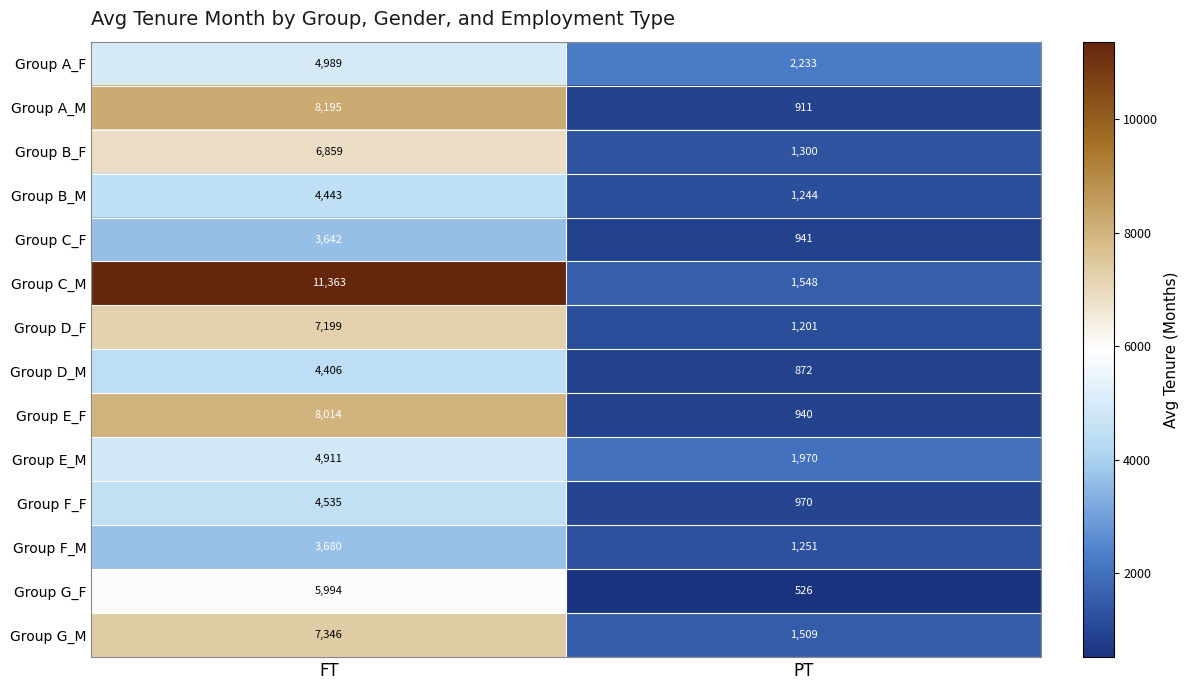

At which category is the sum across all series the highest?

FT